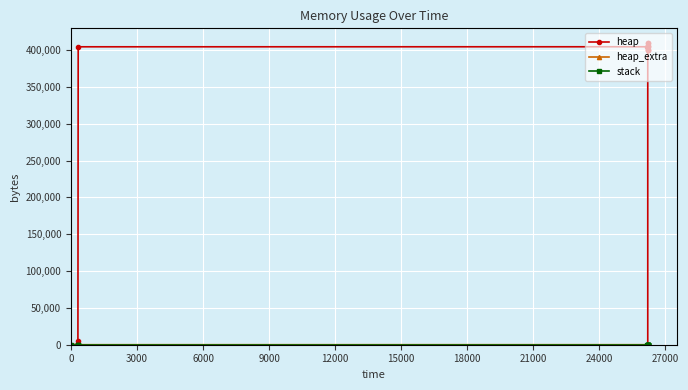

How many data points does each series have?

14